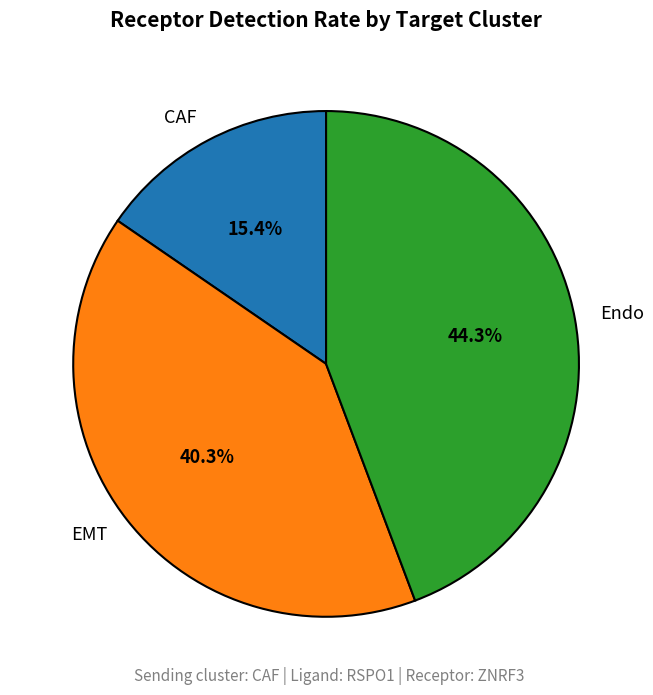

How many segments does this pie chart have?

3